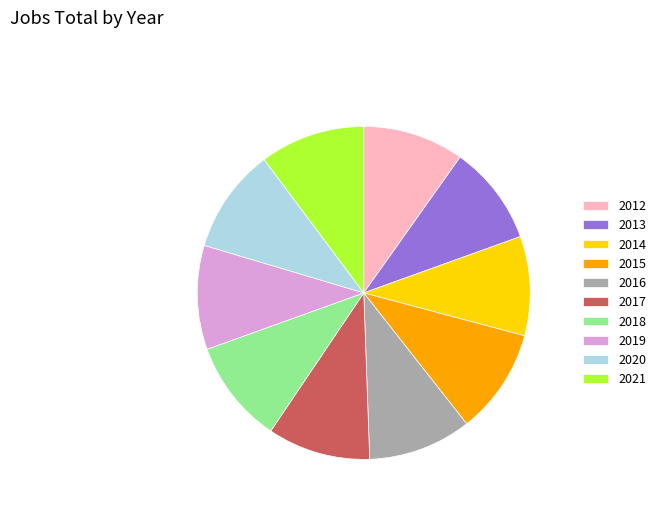

Do 2020 and 2016 together represent more than half of the pie?

No